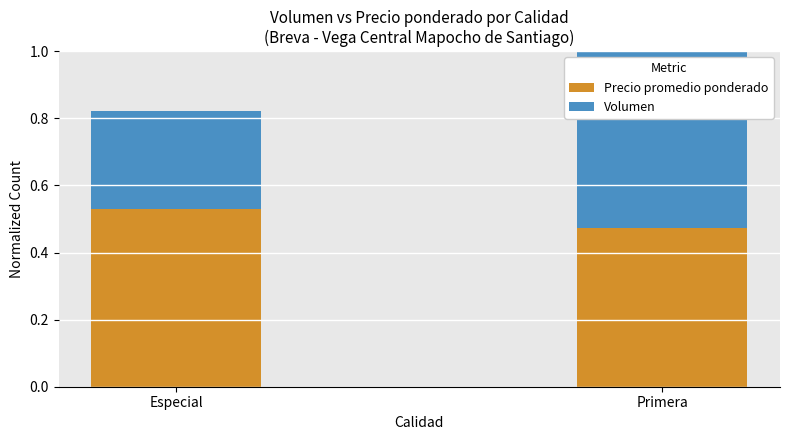

Reading right to left, what are all the values shown in this chart?

Precio promedio ponderado: Primera=0.5	Especial=0.5
Volumen: Primera=0.7	Especial=0.3